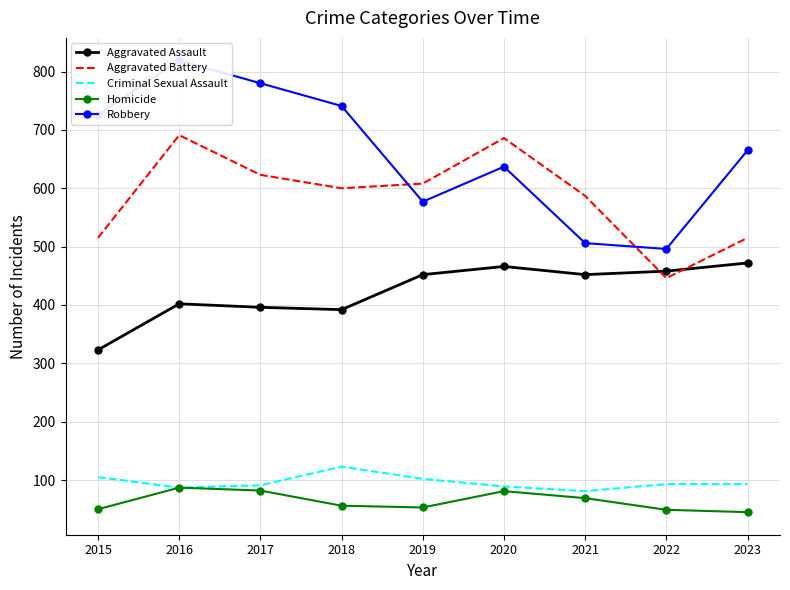

At how many categories does at least one series exceed 784?

1